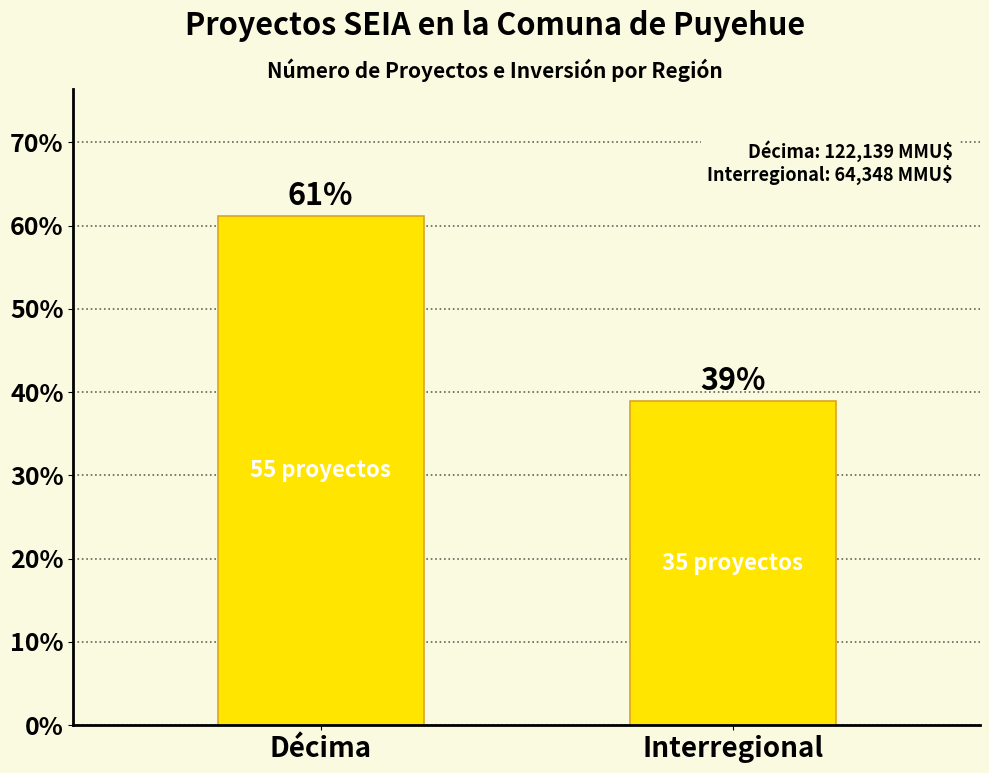

How many bars are there in total?

2